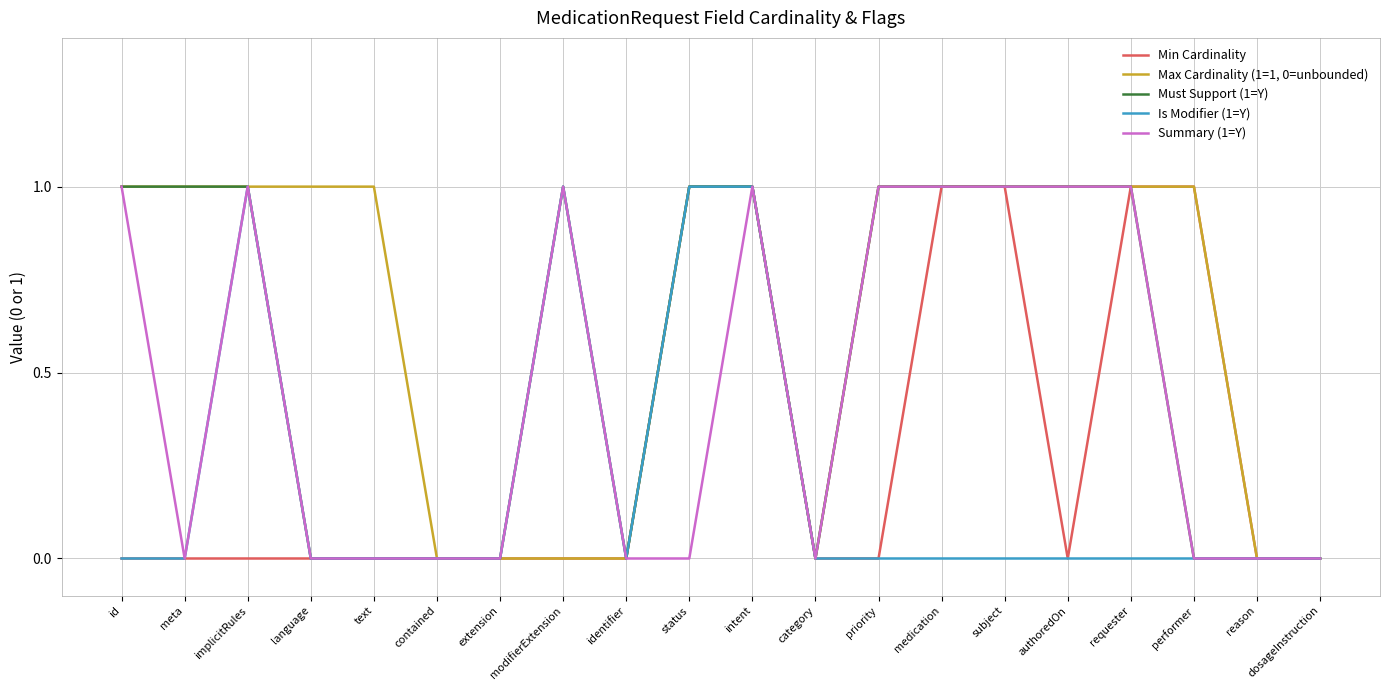

How many distinct data groups are displayed?

5